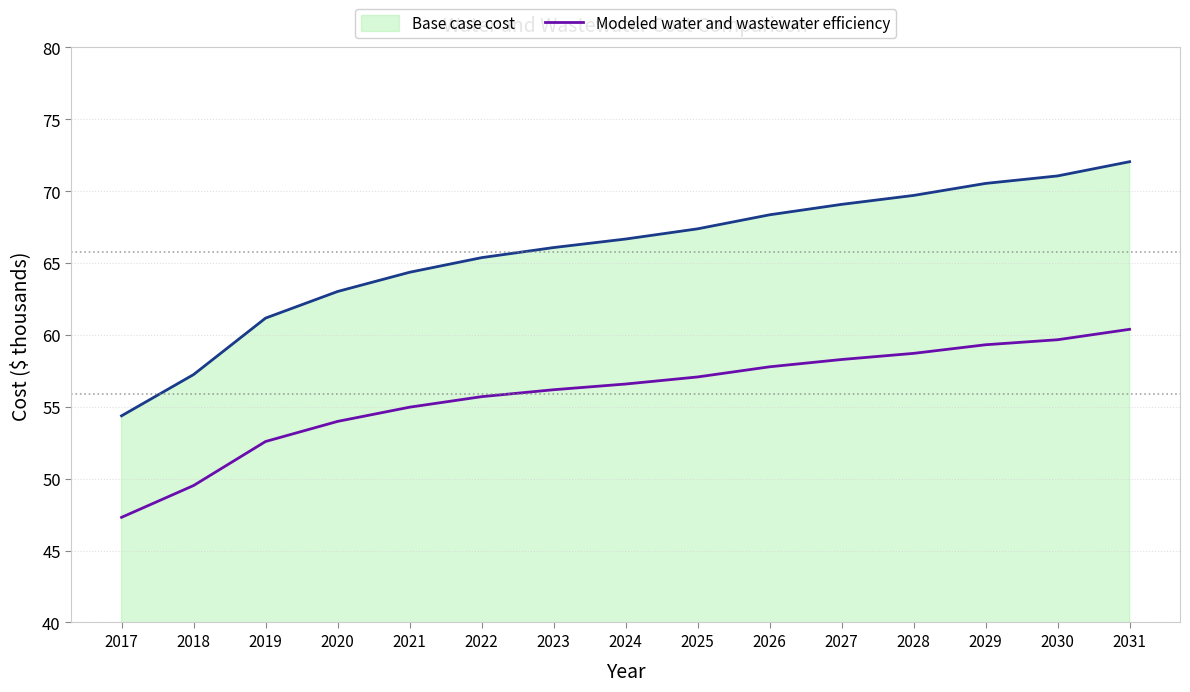

What is the difference between the Modeled water and wastewater efficiency values at 2022 and 2029?

3.6